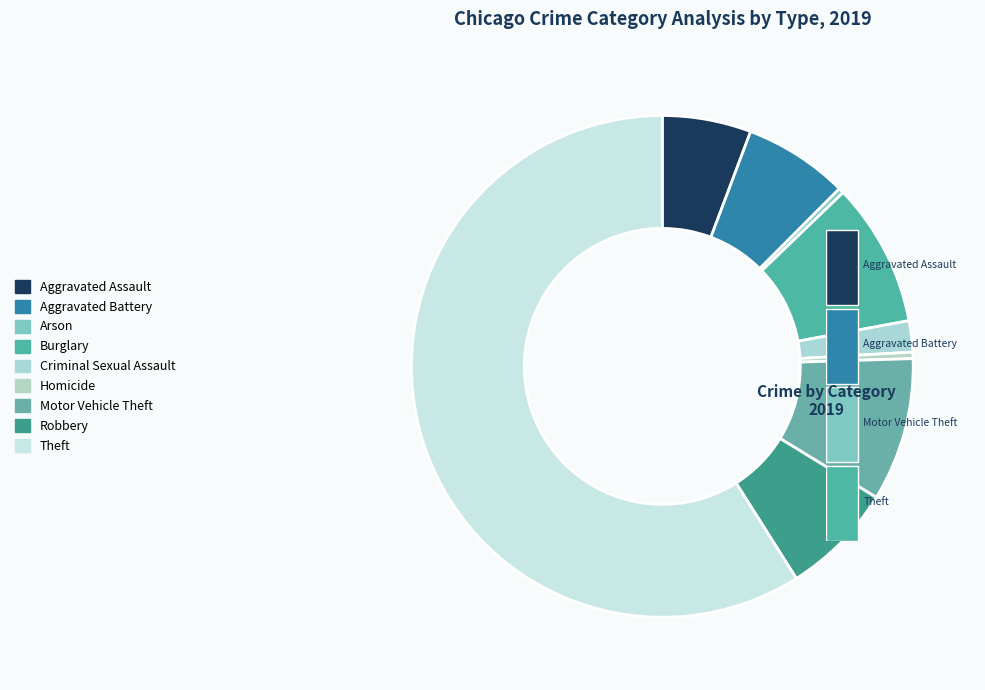

The Homicide slice represents 10% of the pie. True or false?

False